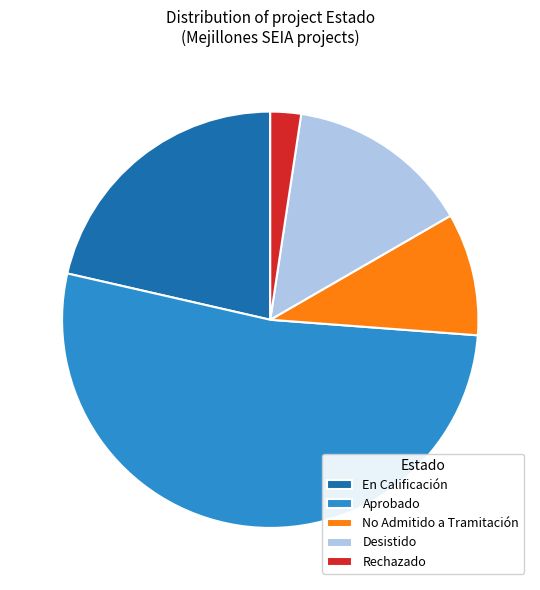

Which slice represents more than half of the pie?

Aprobado